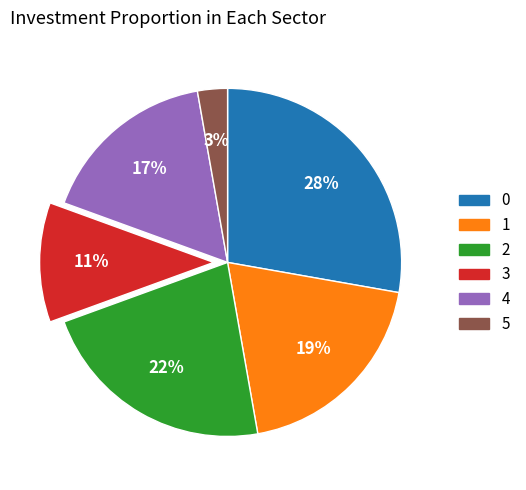

To the nearest percent, what is the average slice percentage?

17%